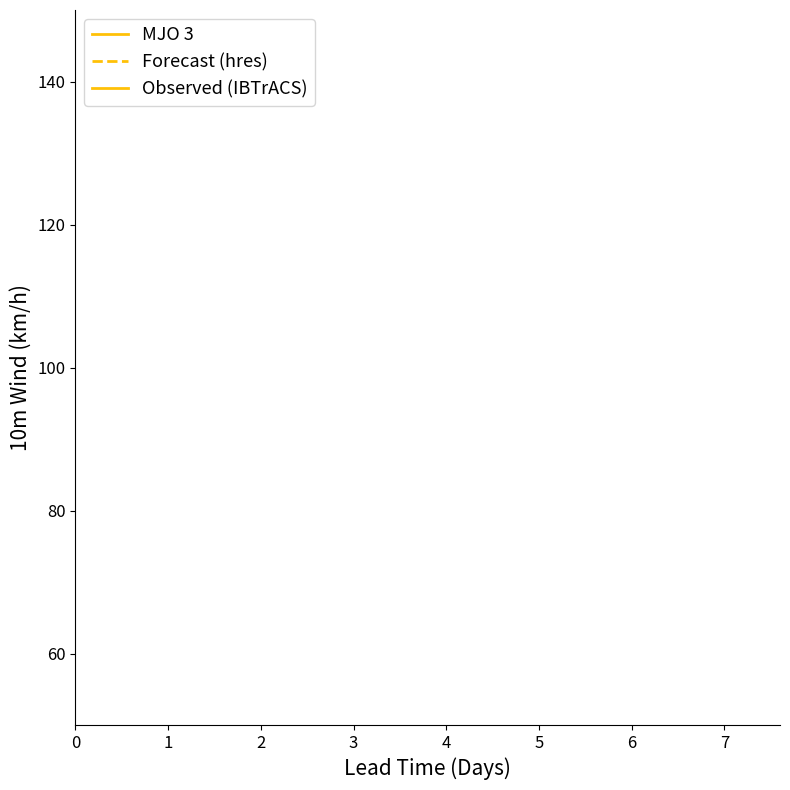

True or false: Forecast (hres) and Observed (IBTrACS) intersect in this chart.

False